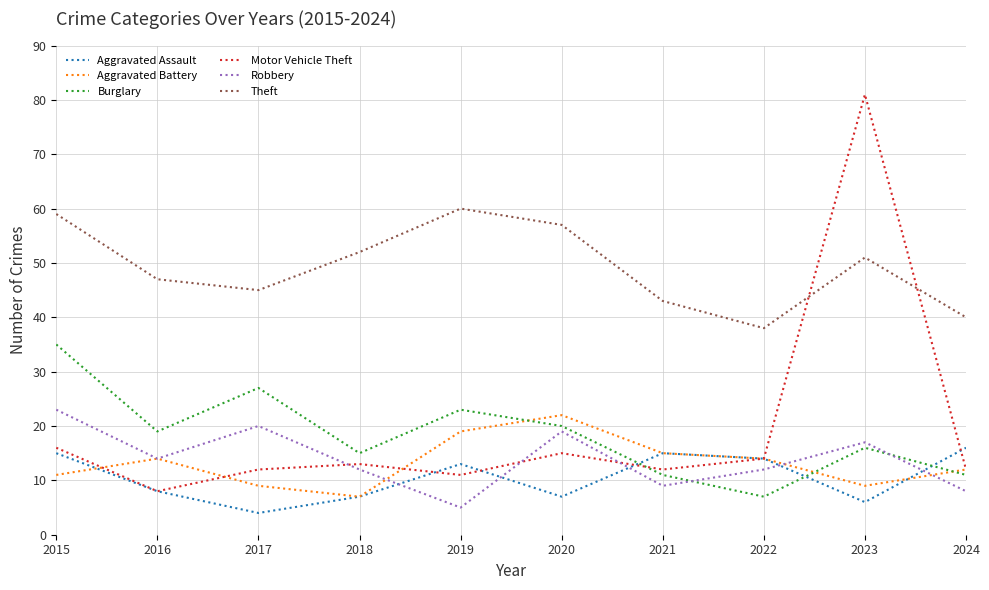

What are all the series names shown in the legend?

Aggravated Assault, Aggravated Battery, Burglary, Motor Vehicle Theft, Robbery, Theft